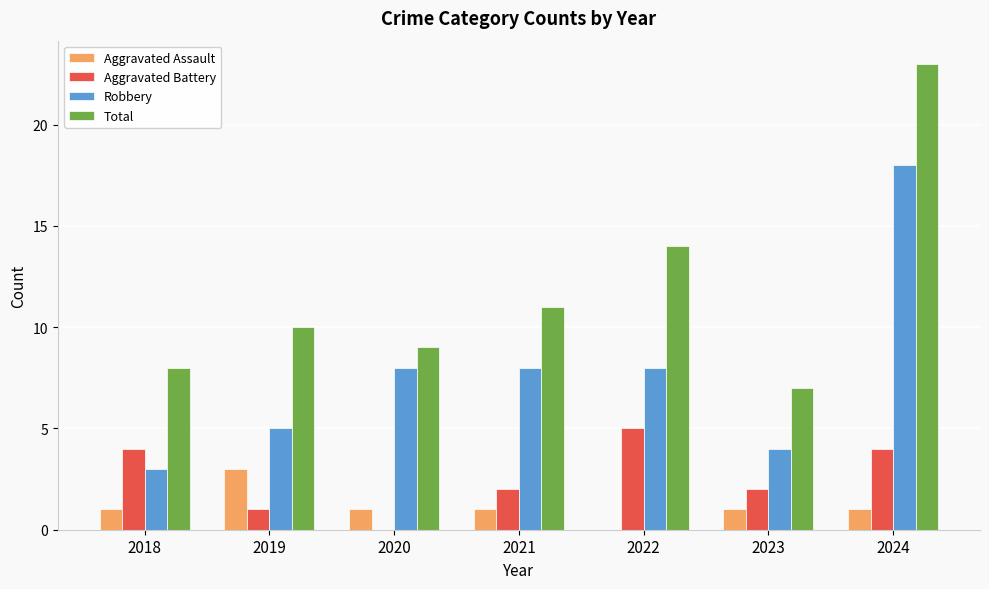

Reading left to right, what are all the values shown in this chart?

Aggravated Assault: 2018=1	2019=3	2020=1	2021=1	2022=0	2023=1	2024=1
Aggravated Battery: 2018=4	2019=1	2020=0	2021=2	2022=5	2023=2	2024=4
Robbery: 2018=3	2019=5	2020=8	2021=8	2022=8	2023=4	2024=18
Total: 2018=8	2019=10	2020=9	2021=11	2022=14	2023=7	2024=23